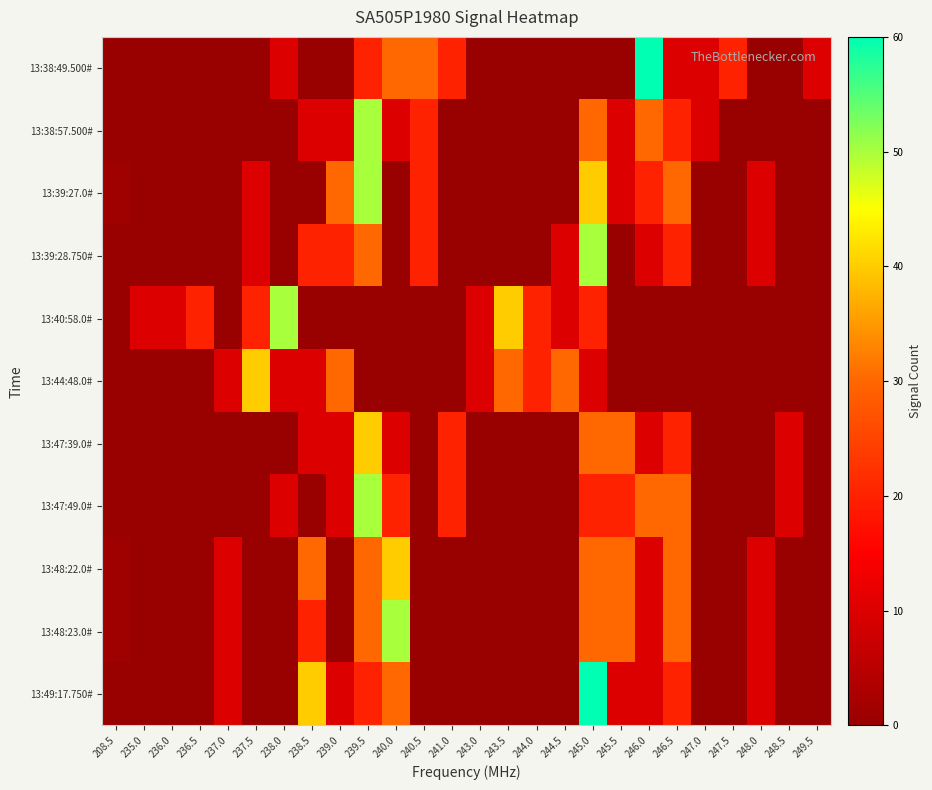

At which category is the sum across all series the highest?

239.5